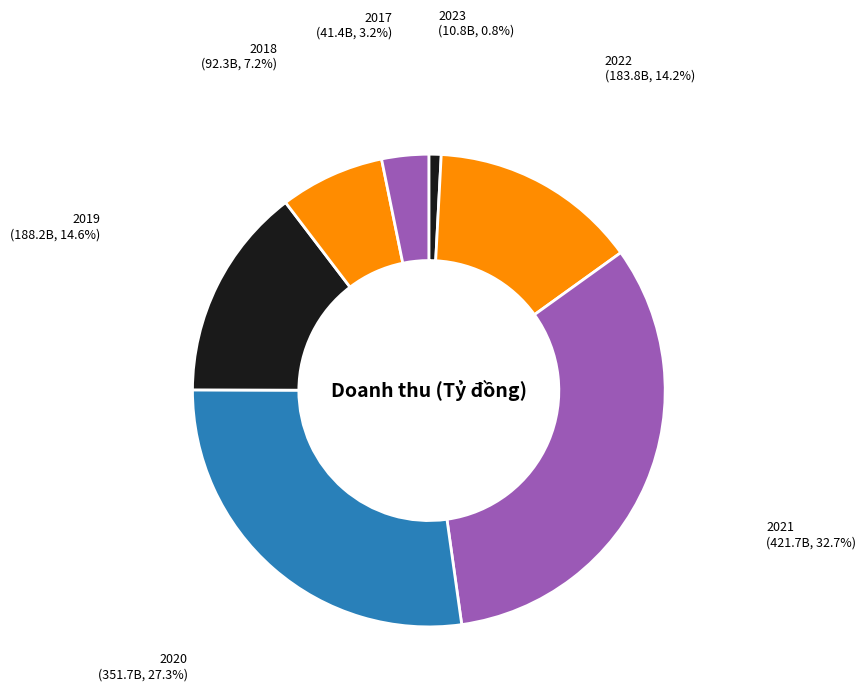

How much of the chart is everything except 2022?

85.8%